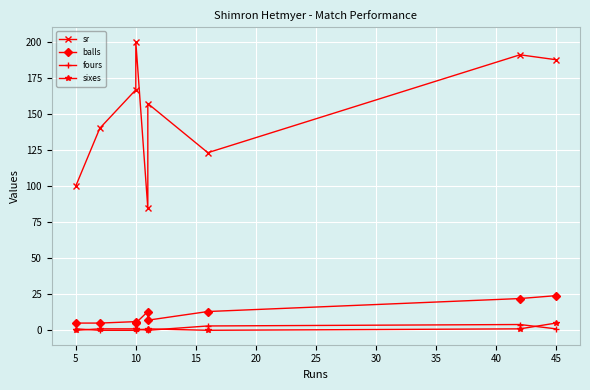

In sr, how many points are lower than both neighbors (excluding endpoints)?

2